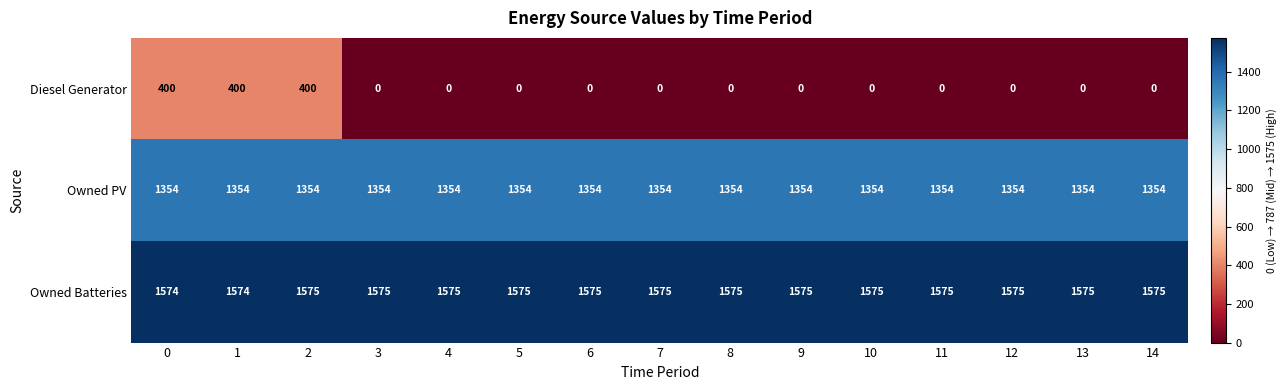

What is the total value across all series at 10?

2929